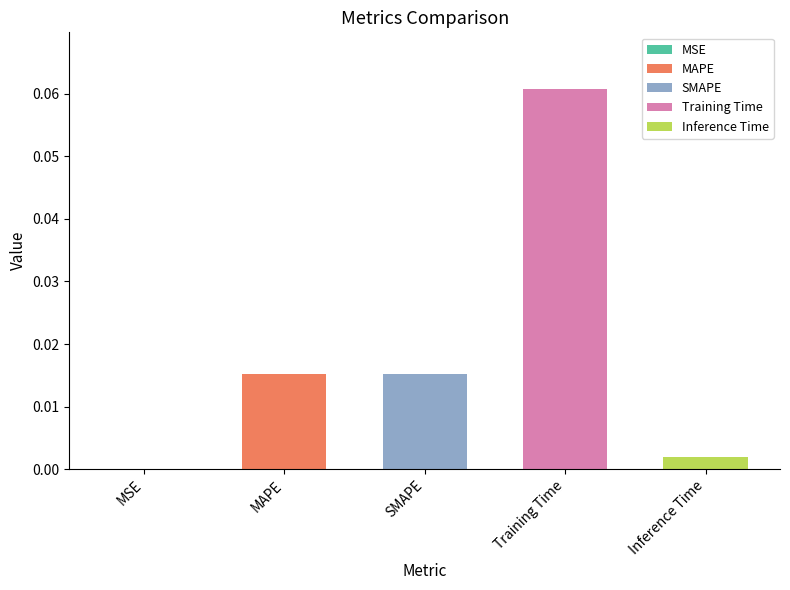

At which label is the value closest to 0?

MSE